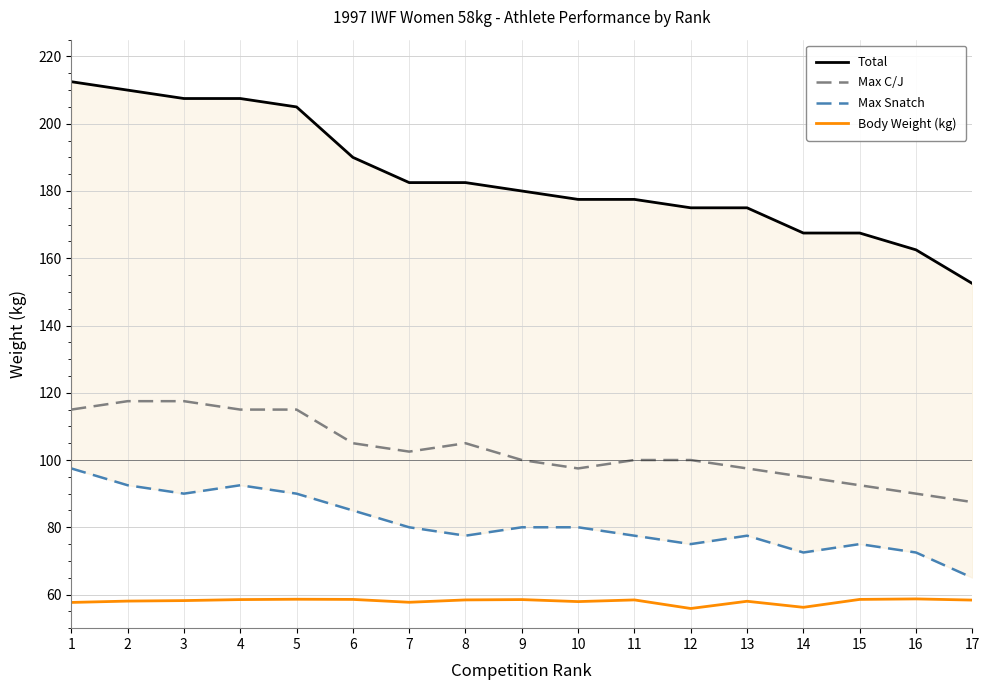

At which label is Max C/J closest to 102?

7